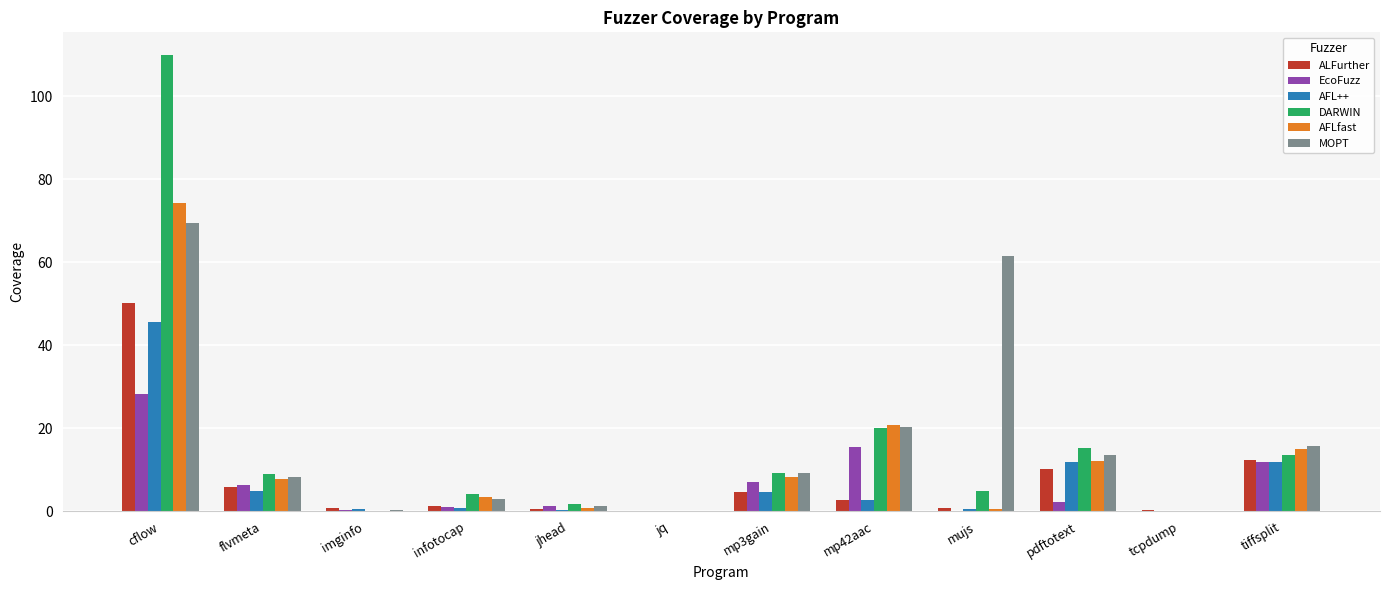

How many groups of bars are there?

12